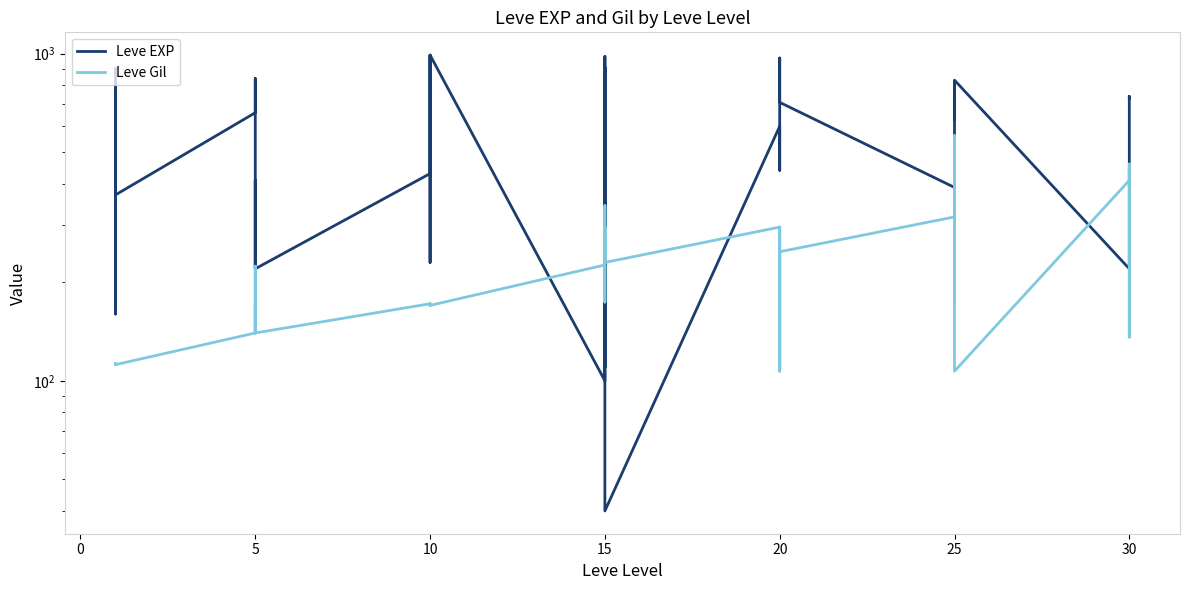

The Leve Gil series shows 134 at 15. True or false?

False